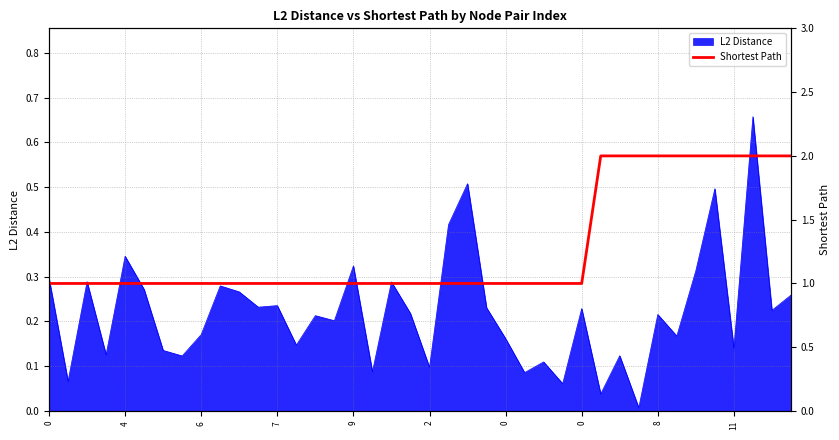

Approximately how many times larger is the value at 37 compared to 31?

1.0